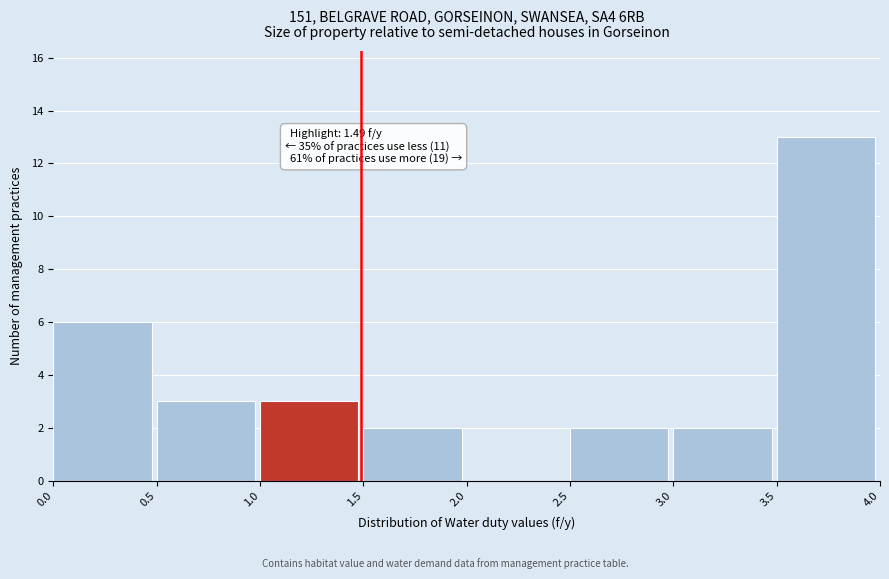

Over which range of the x-axis is the bar tallest?

3.5 to 4.0